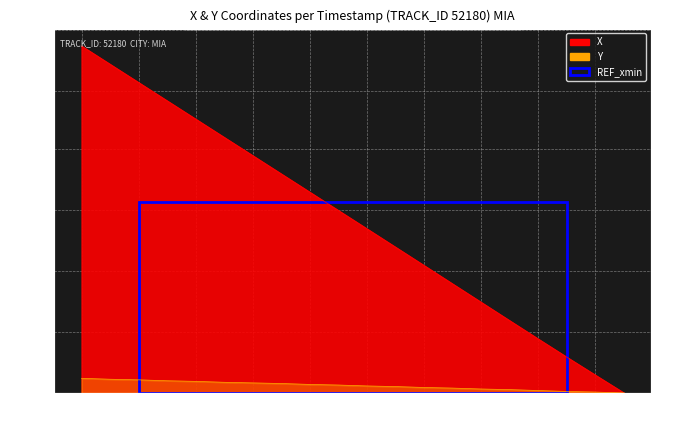

Reading left to right, what are all the values shown in this chart?

X: 0.0=11.4	0.1=10.8	0.2=10.2	0.3=9.6	0.4=9.0	0.5=8.4	0.6=7.8	0.7=7.2	0.8=6.6	0.9=6.0	1.0=5.4	1.1=4.8	1.2=4.2	1.3=3.6	1.4=3.0	1.5=2.4	1.6=1.8	1.7=1.2	1.8=0.6	1.9=0.0
Y: 0.0=0.5	0.1=0.4	0.2=0.4	0.3=0.4	0.4=0.4	0.5=0.3	0.6=0.3	0.7=0.3	0.8=0.3	0.9=0.3	1.0=0.2	1.1=0.2	1.2=0.2	1.3=0.2	1.4=0.1	1.5=0.1	1.6=0.1	1.7=0.0	1.8=0.0	1.9=0.0